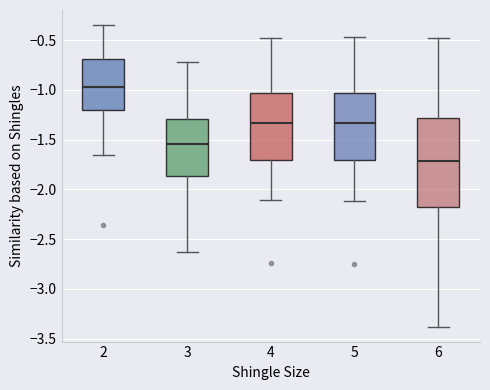

Reading left to right, transcribe this box plot: for each box, give where its median line is, the range the box spans, and where its two whiskers end, as read against the y-axis. The values are not printed on the chart, so give them approximately, as read against the axis.

2: median -0.95, box -1.20 to -0.70, whiskers -1.65 to -0.35
3: median -1.55, box -1.85 to -1.30, whiskers -2.65 to -0.70
4: median -1.35, box -1.70 to -1.05, whiskers -2.10 to -0.50
5: median -1.35, box -1.70 to -1.05, whiskers -2.10 to -0.45
6: median -1.70, box -2.15 to -1.30, whiskers -3.40 to -0.50